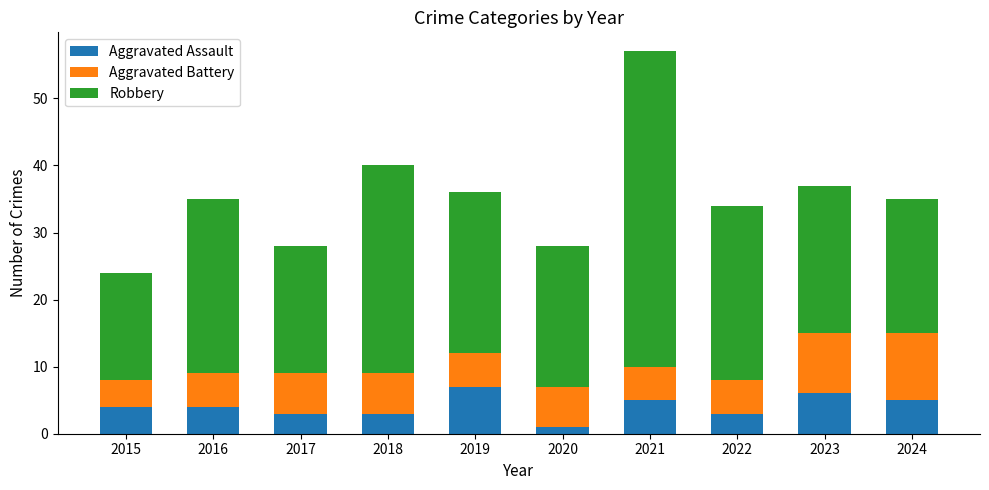

Does the chart contain any negative values?

No